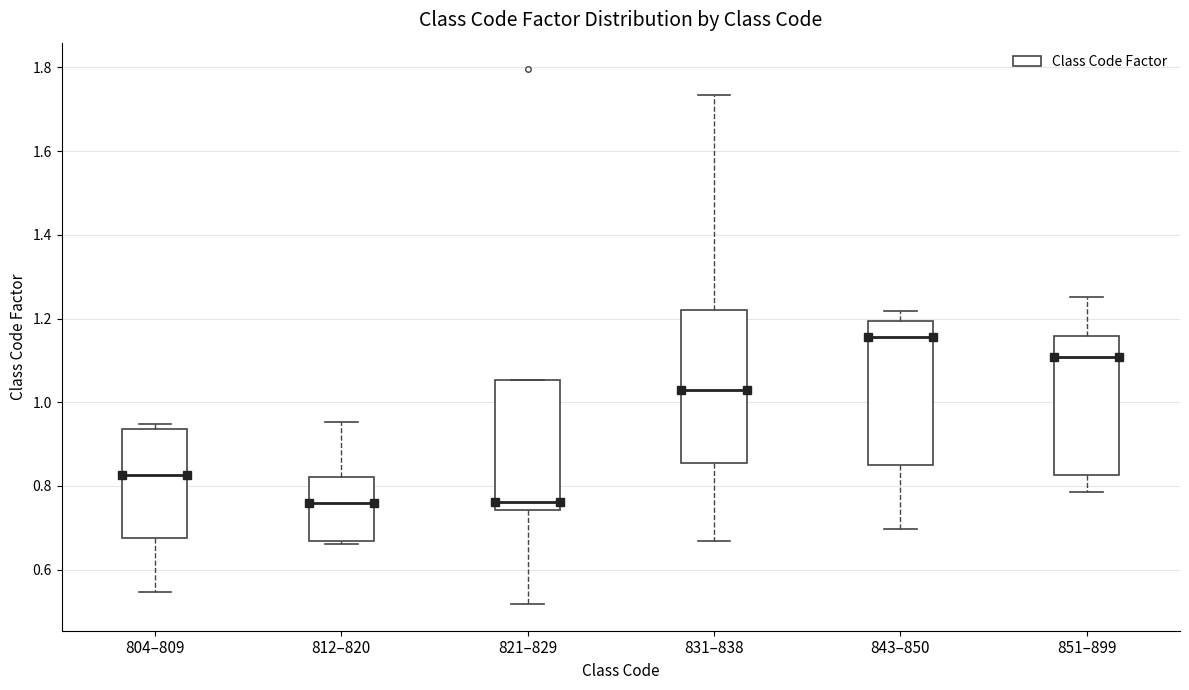

Which box is the tallest, from its lower edge to its upper edge?

831–838